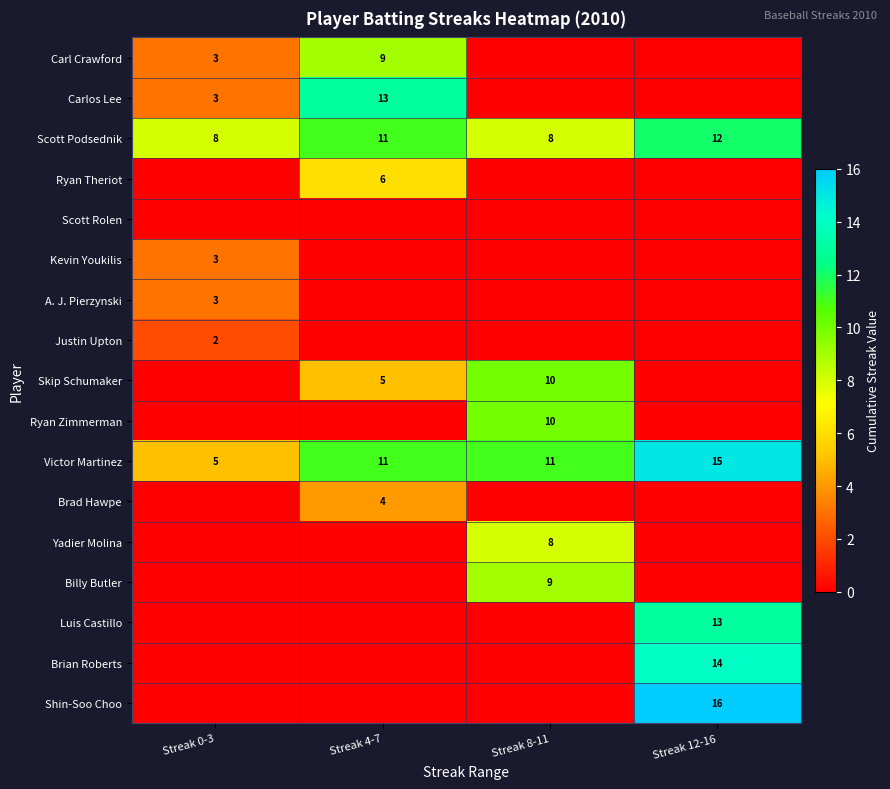

How many distinct data groups are displayed?

17